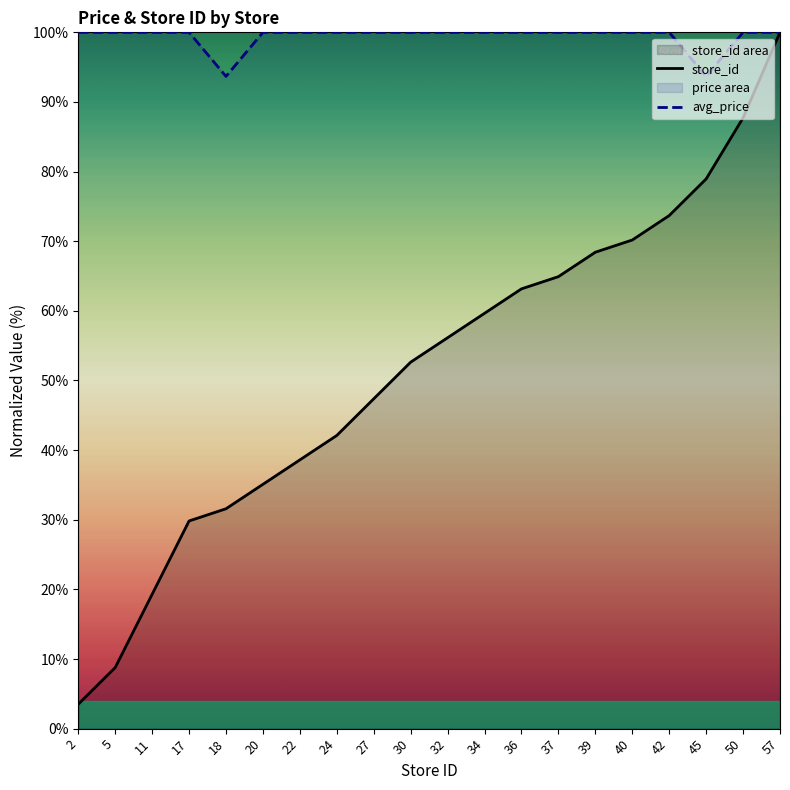

In avg_price, how many points are lower than both neighbors (excluding endpoints)?

2